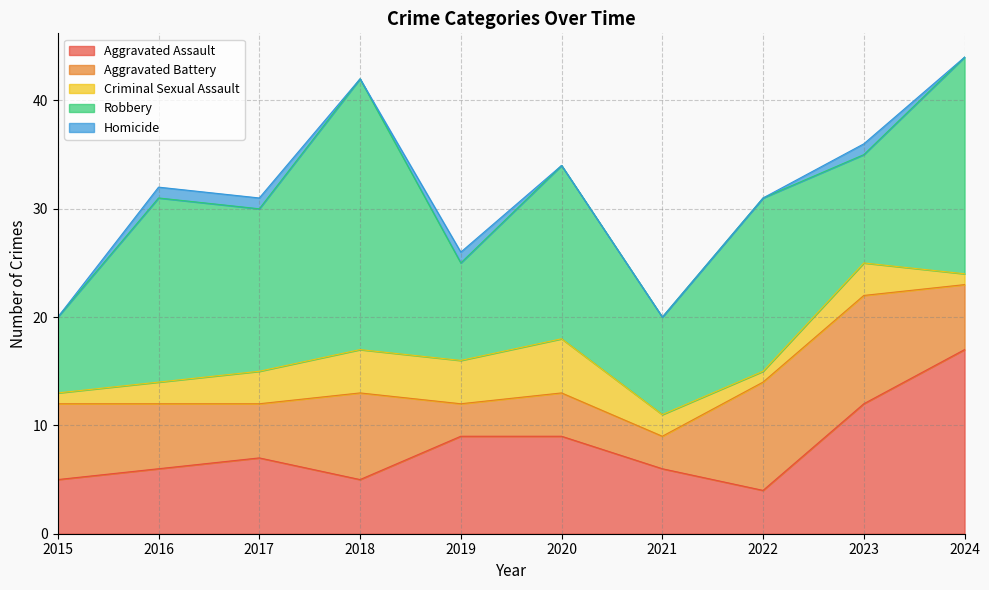

Between 2015 and 2016, which series saw the biggest shift?

Robbery